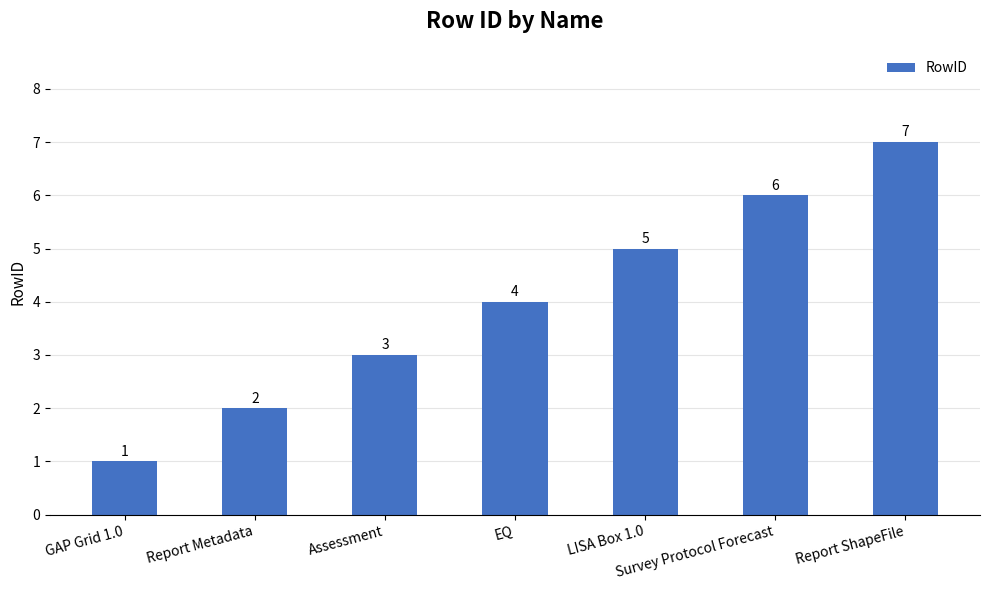

What is the greatest value displayed?

7